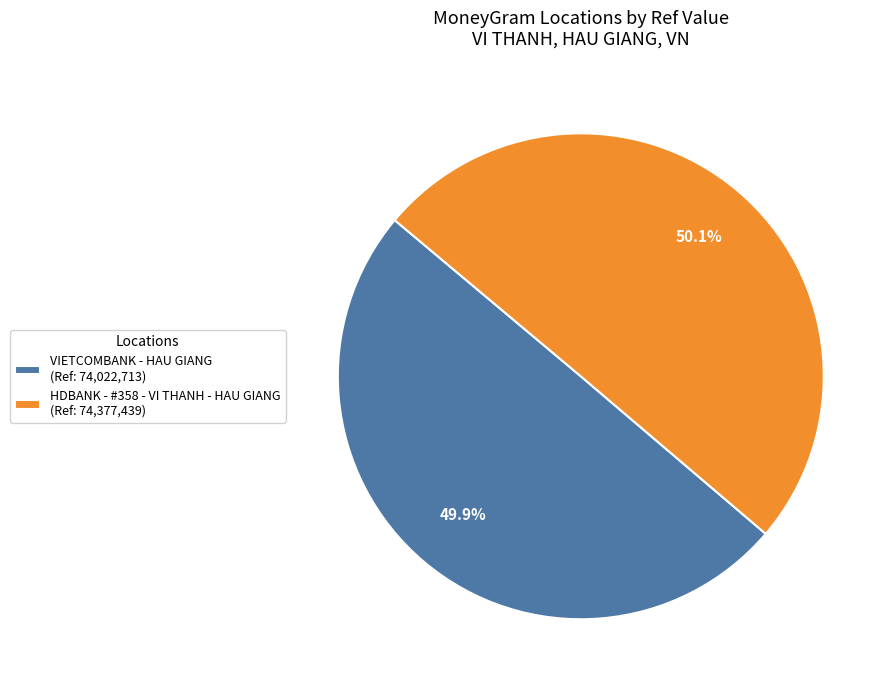

Is there a majority slice in this chart?

Yes